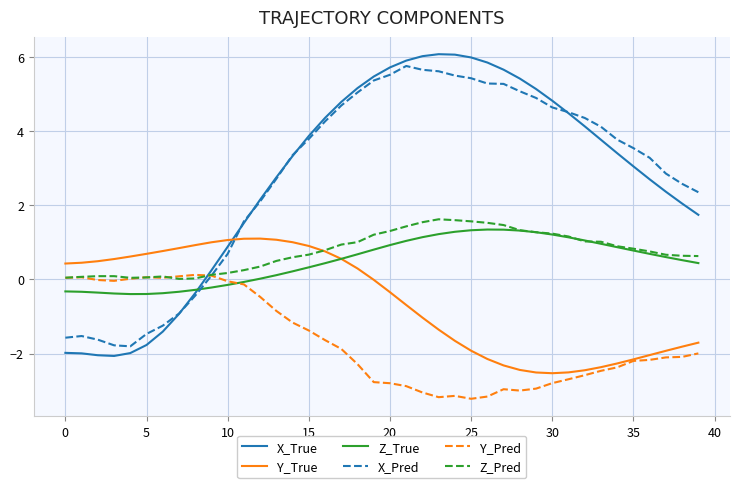

Count the number of categories in the chart.

40